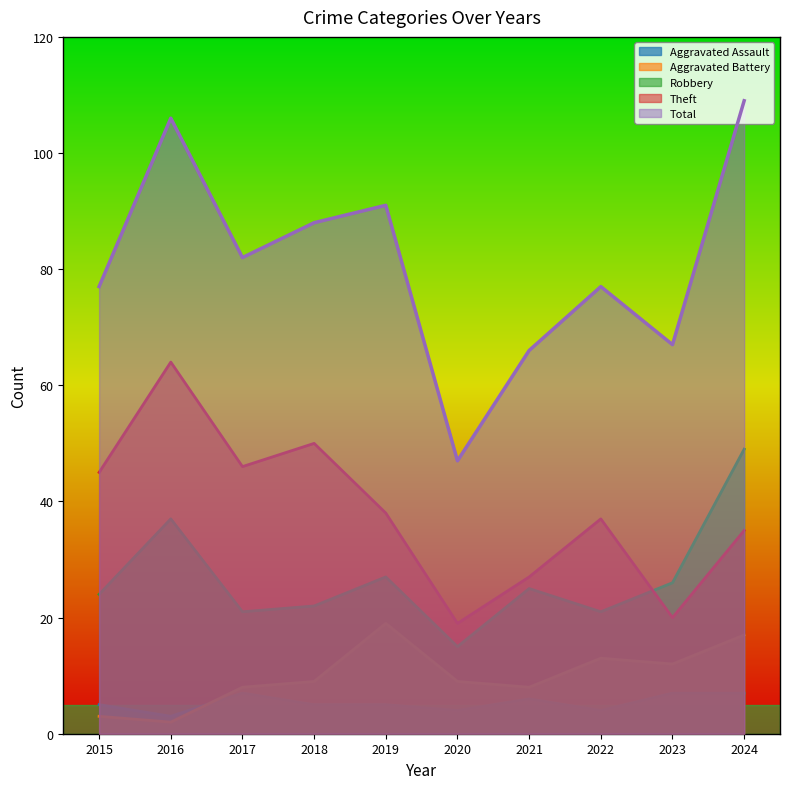

What is the total value across all series at 2015?

154